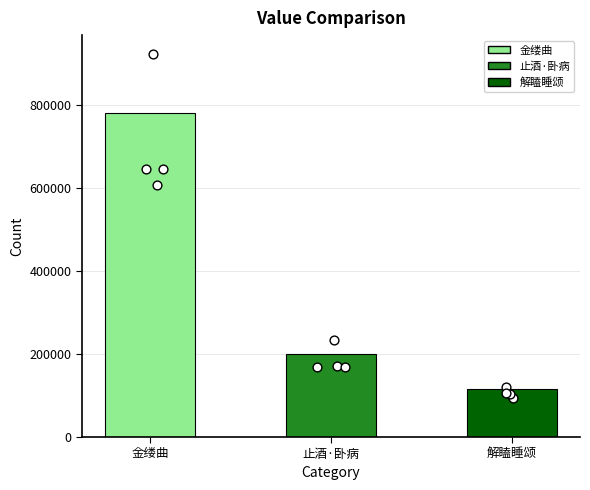

What is the ratio of the value at 金缕曲 to the value at 解瞌睡颂?

6.8